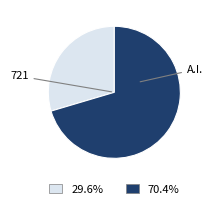

Does any single category account for the majority?

Yes